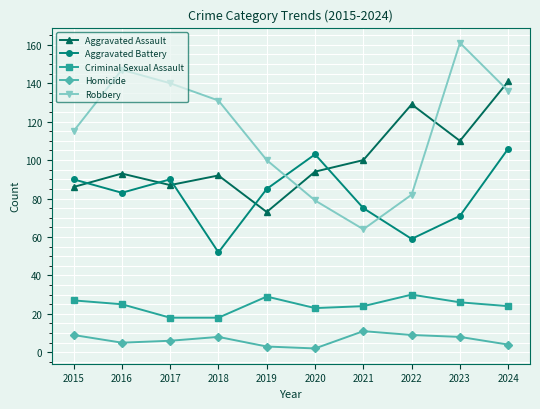

Where do Aggravated Battery and Aggravated Assault first cross each other?

2015 and 2016